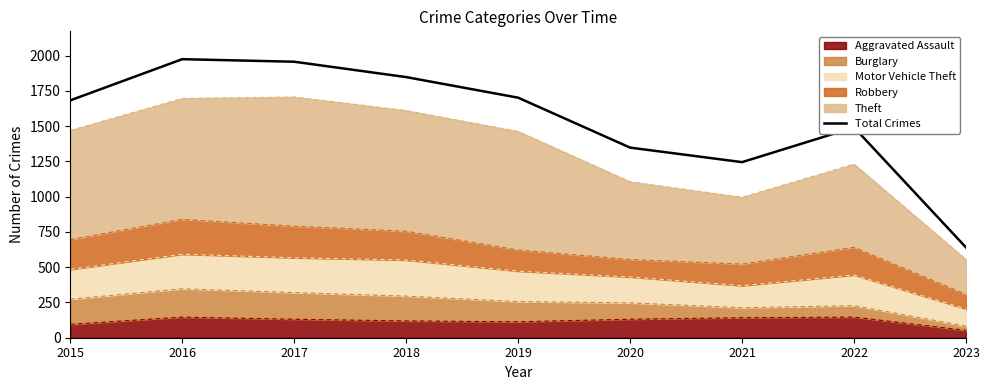

Does the chart display data point markers on the line(s)?

No